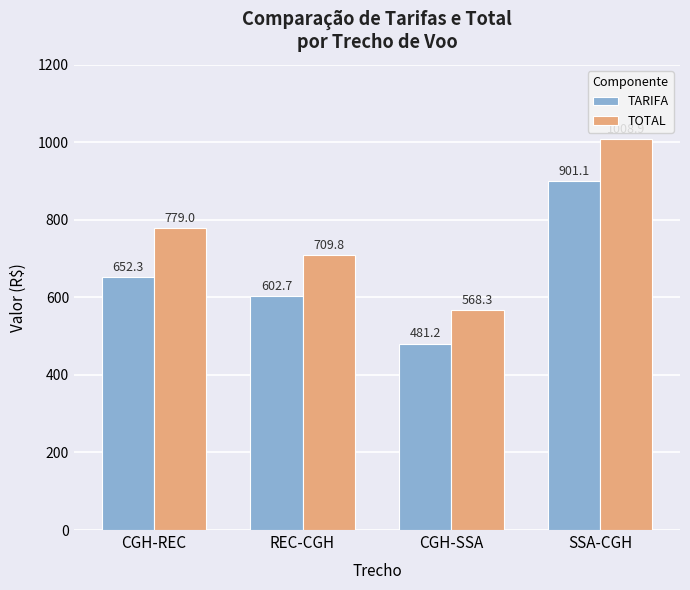

How many bars are there in total?

8